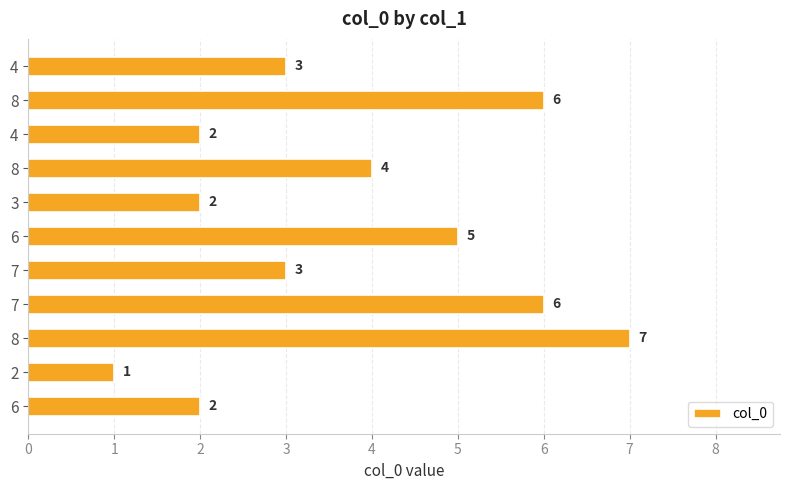

Which label corresponds to the smallest value in the chart?

2